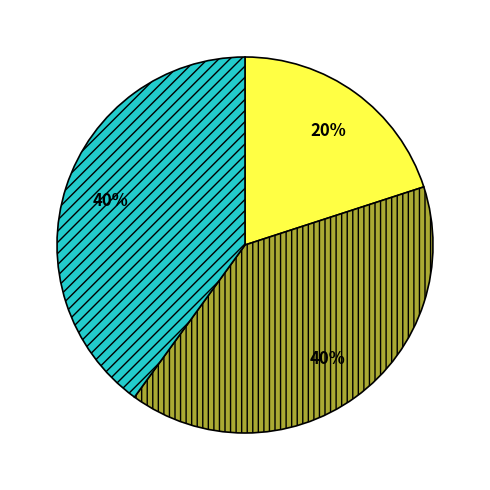

To the nearest percent, what is the average slice percentage?

33%